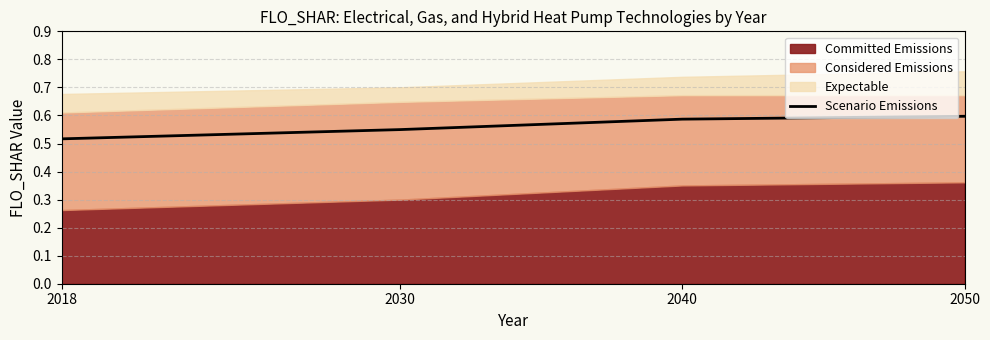

Reading left to right, transcribe all the data shown in this chart.

2018=0.5	2030=0.5	2040=0.6	2050=0.6